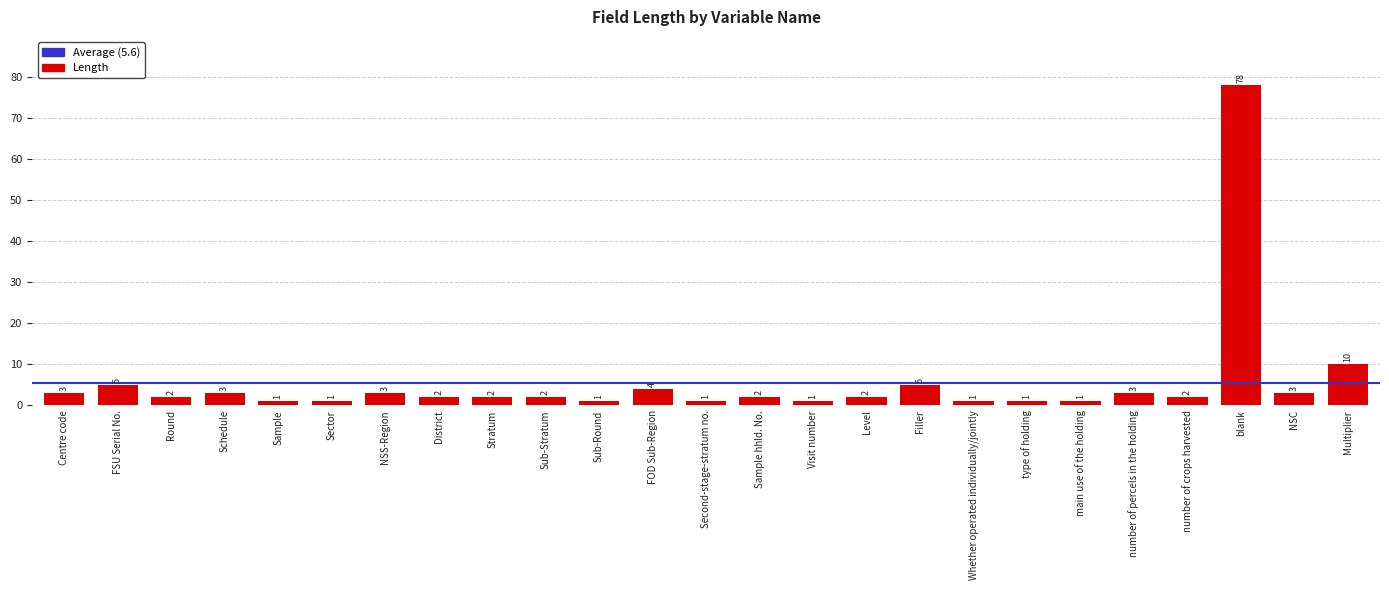

Which label corresponds to the largest value in the chart?

blank